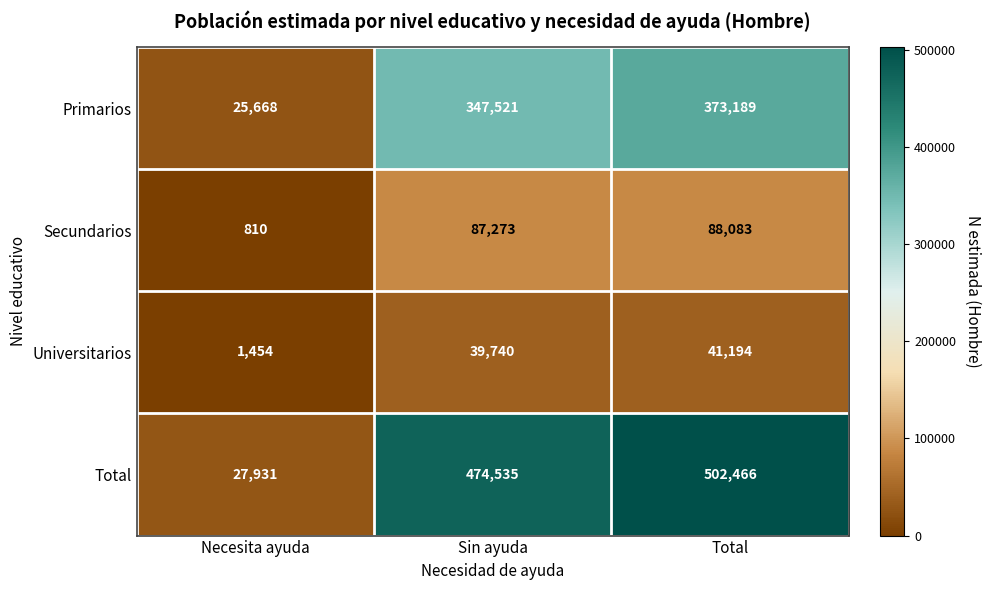

What is the sum of the Primarios values at Necesita ayuda and Sin ayuda?

373189